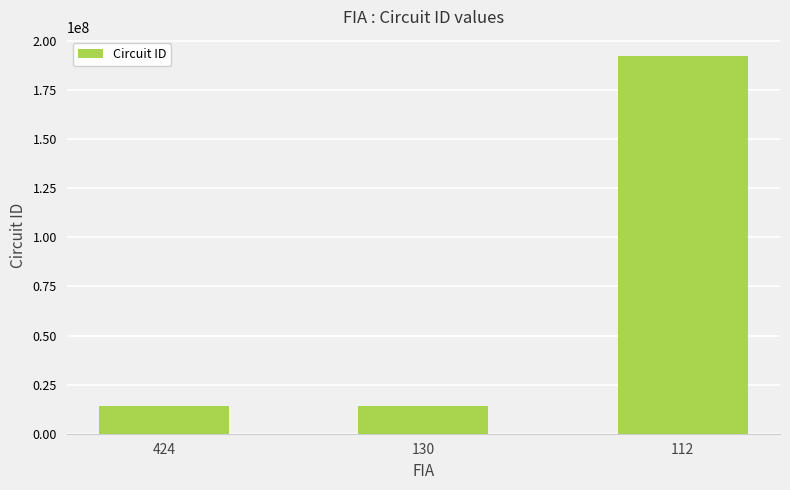

What is the ratio of the value at 112 to the value at 424?

13.6